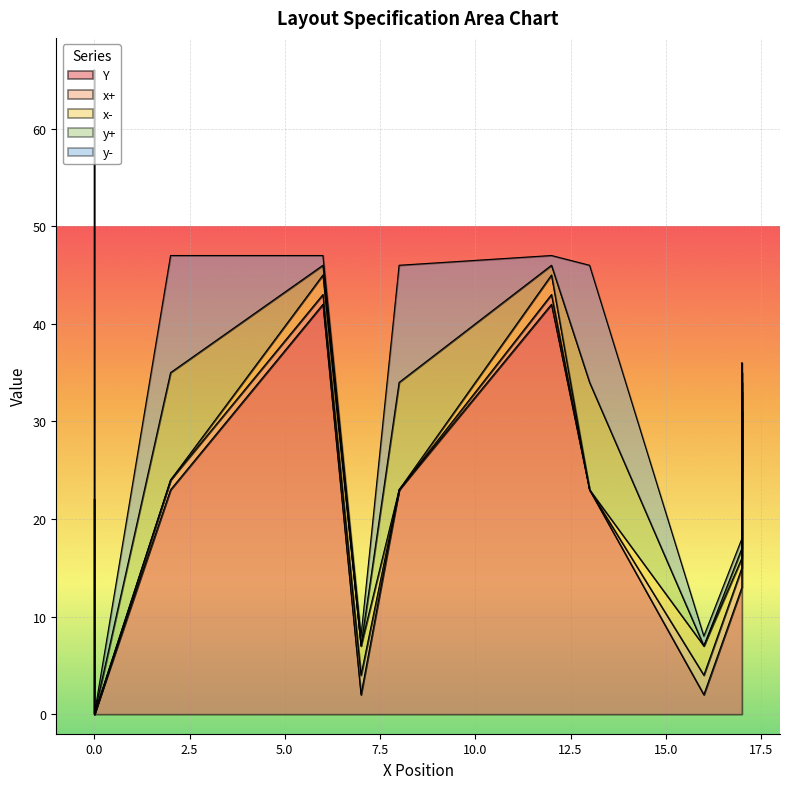

True or false: y+ and Y intersect in this chart.

False